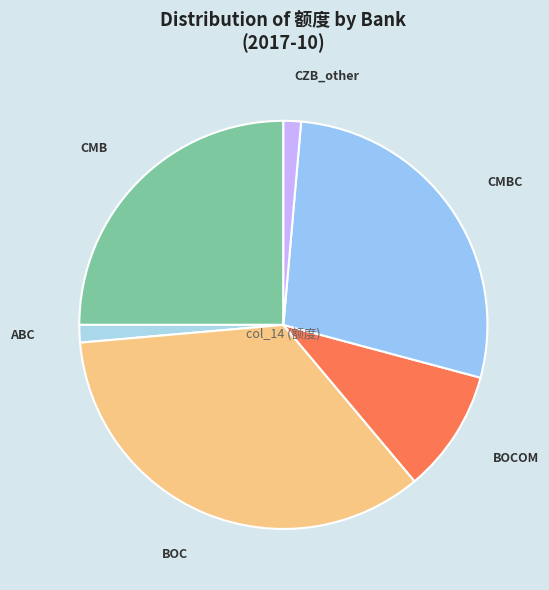

Between CMB and CZB_other, which is larger?

CMB